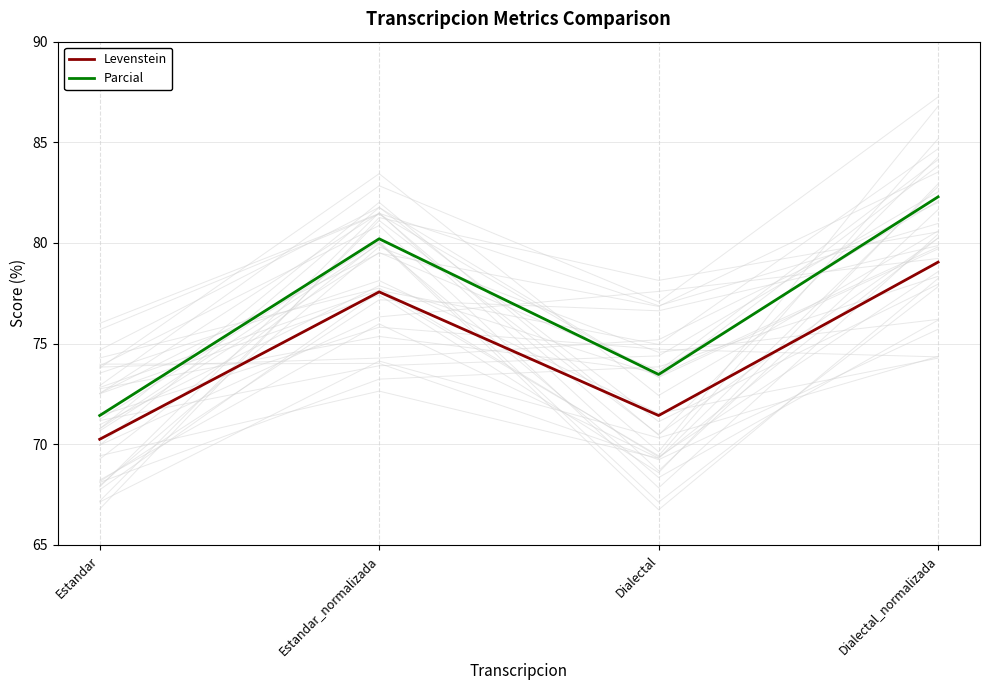

At which category is the sum across all series the highest?

Dialectal_normalizada